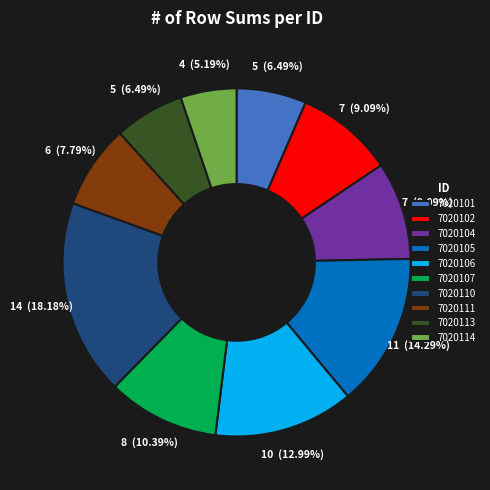

How many slices are in this pie chart?

10